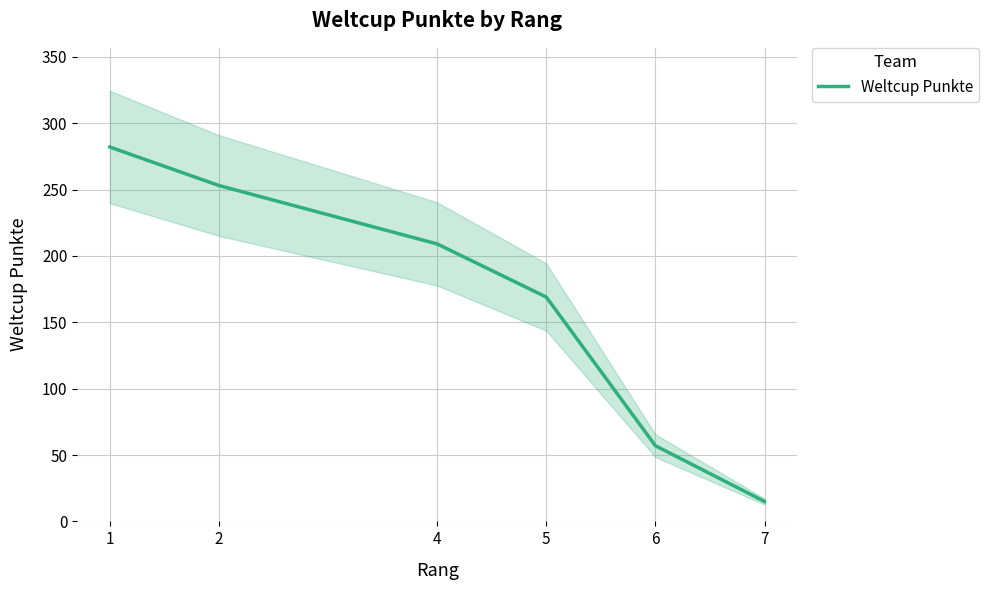

Is it true that the value at 2 is 253?

True